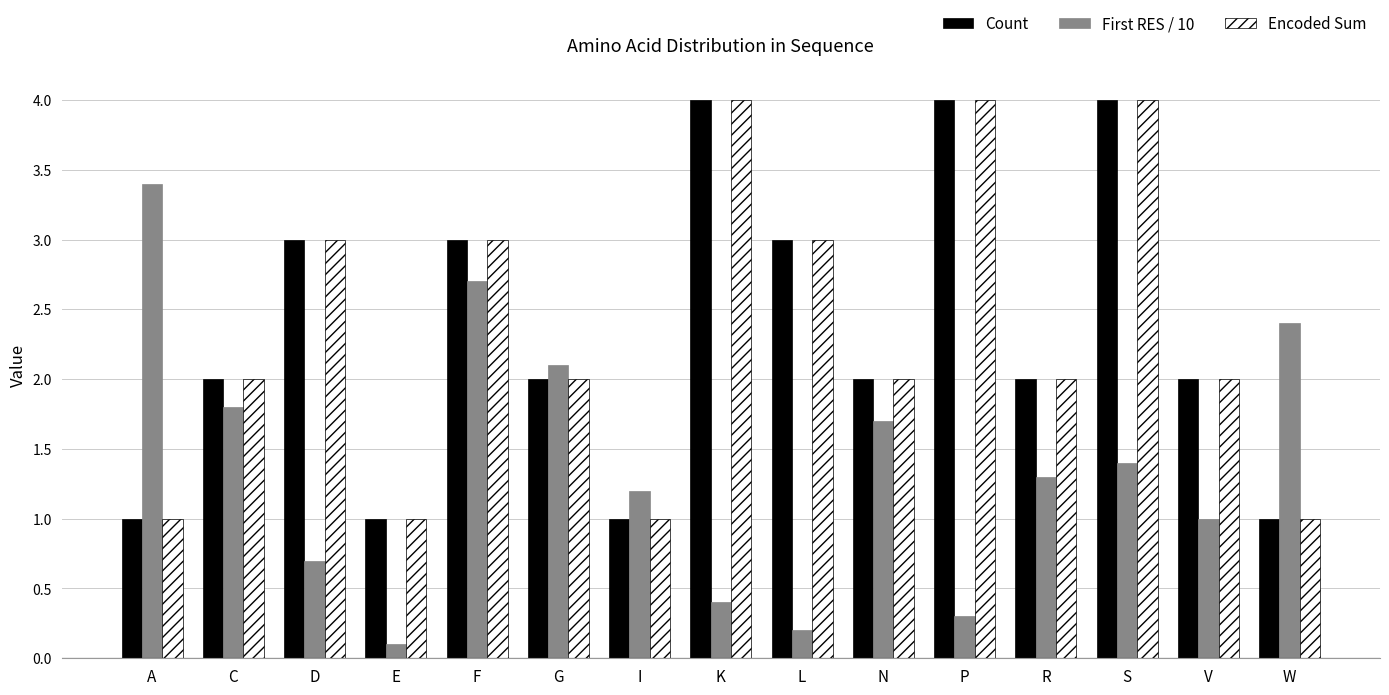

What is the total value across all series at L?

6.2